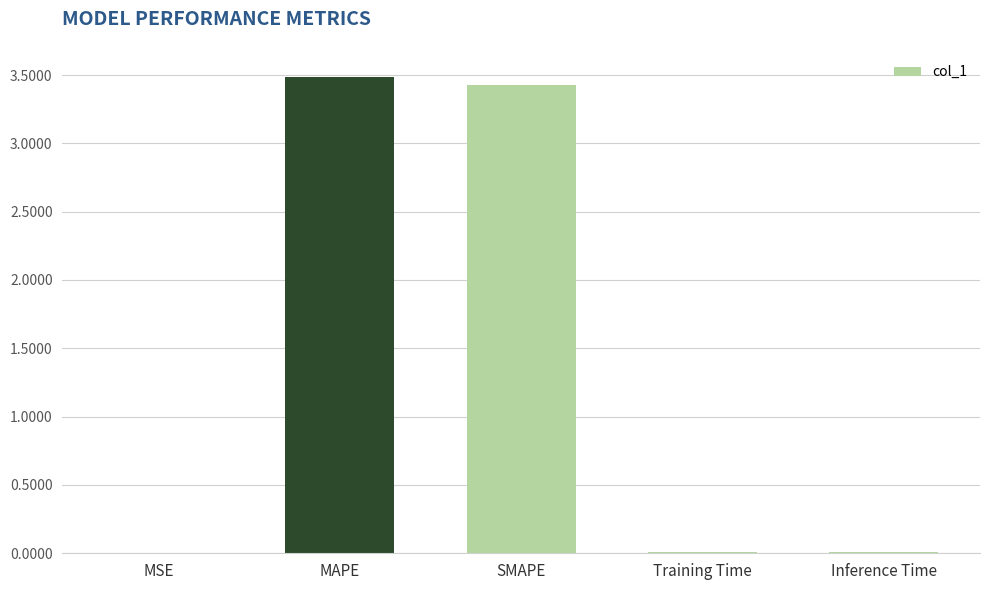

Read the value at SMAPE.

3.4